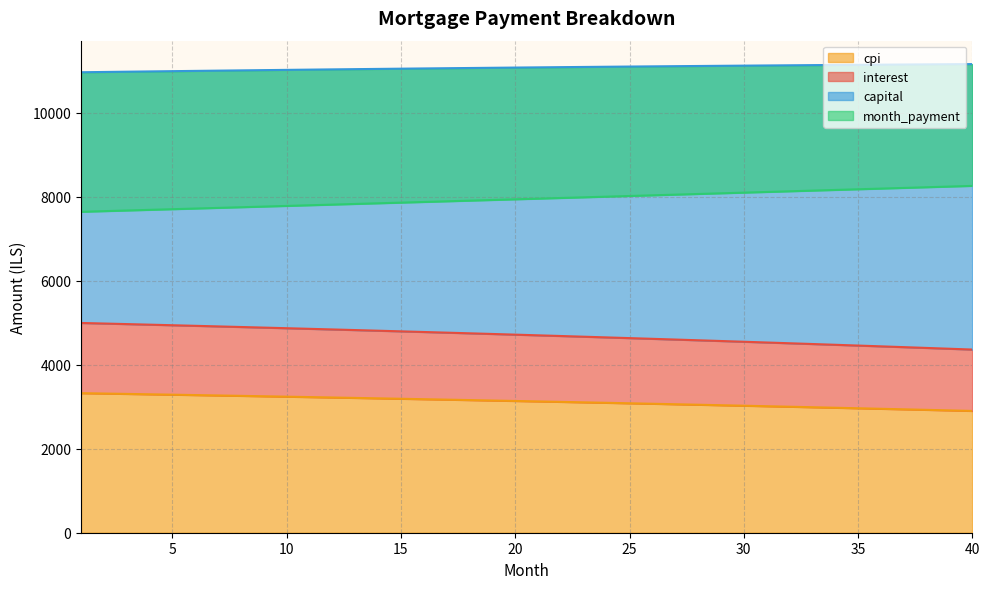

Which category has the highest value in the month_payment series?

1